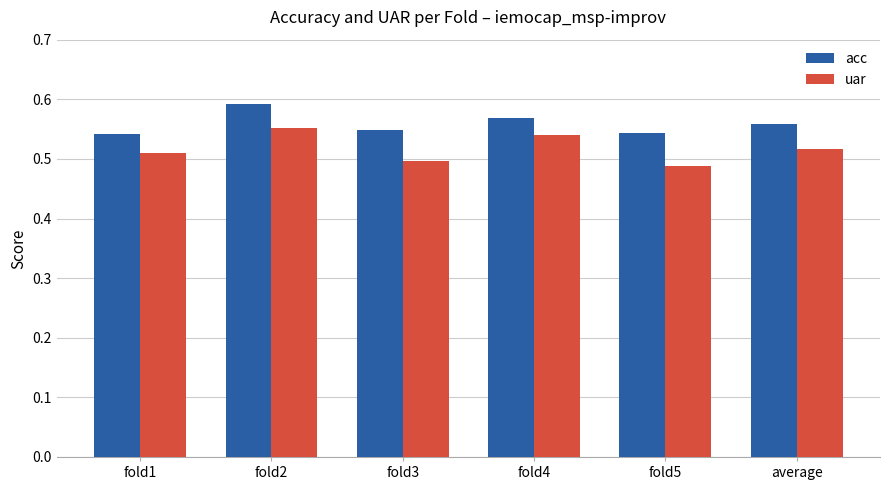

What is the total value across all series at fold2?

1.1